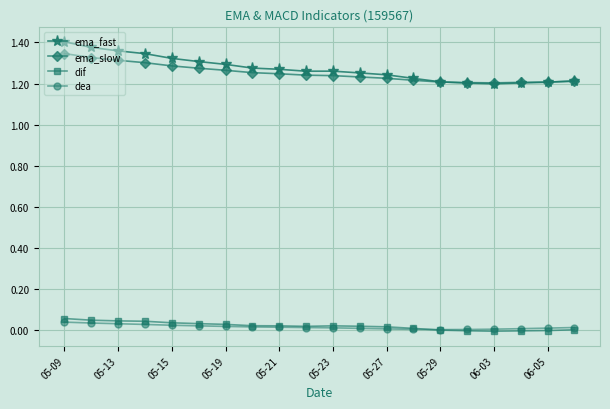

True or false: dif and ema_slow cross at least once.

False